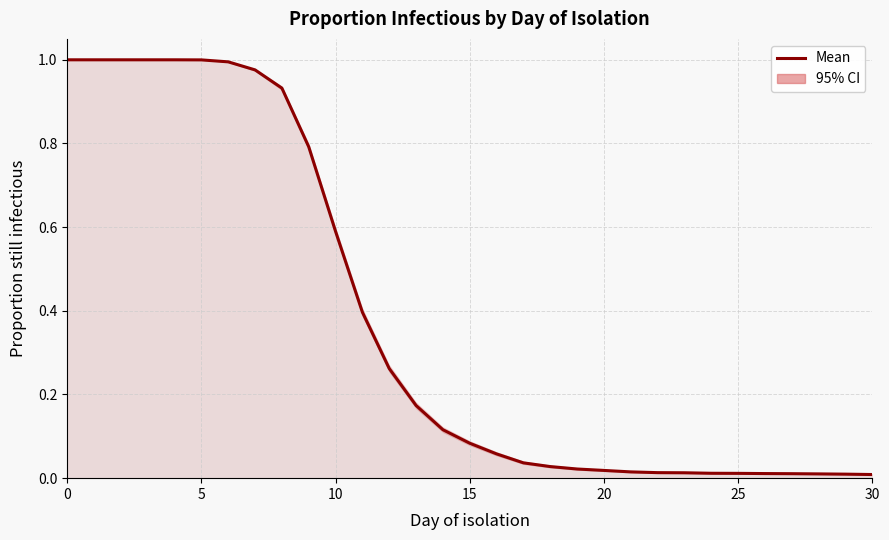

Which has a higher value, 10 or 10?

10